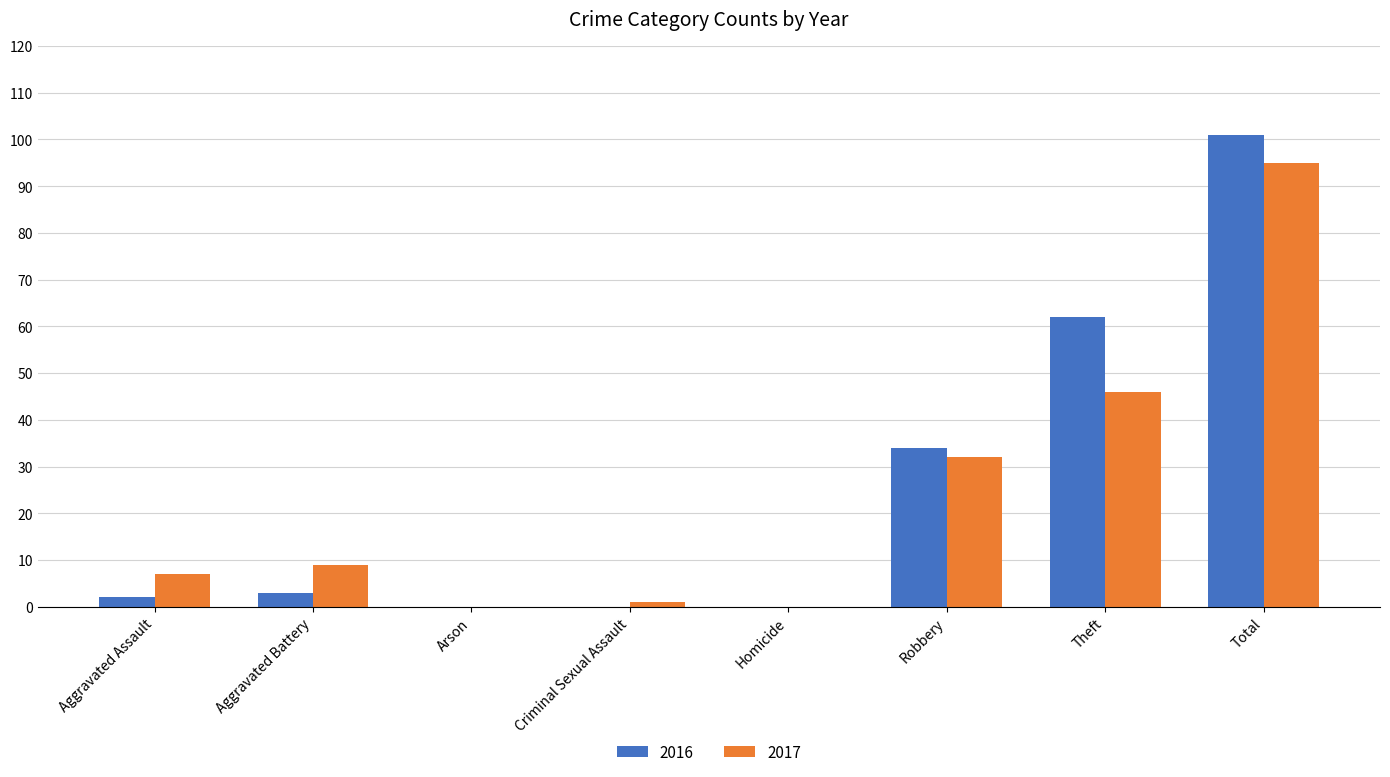

What is the highest value of the 2017 series?

95